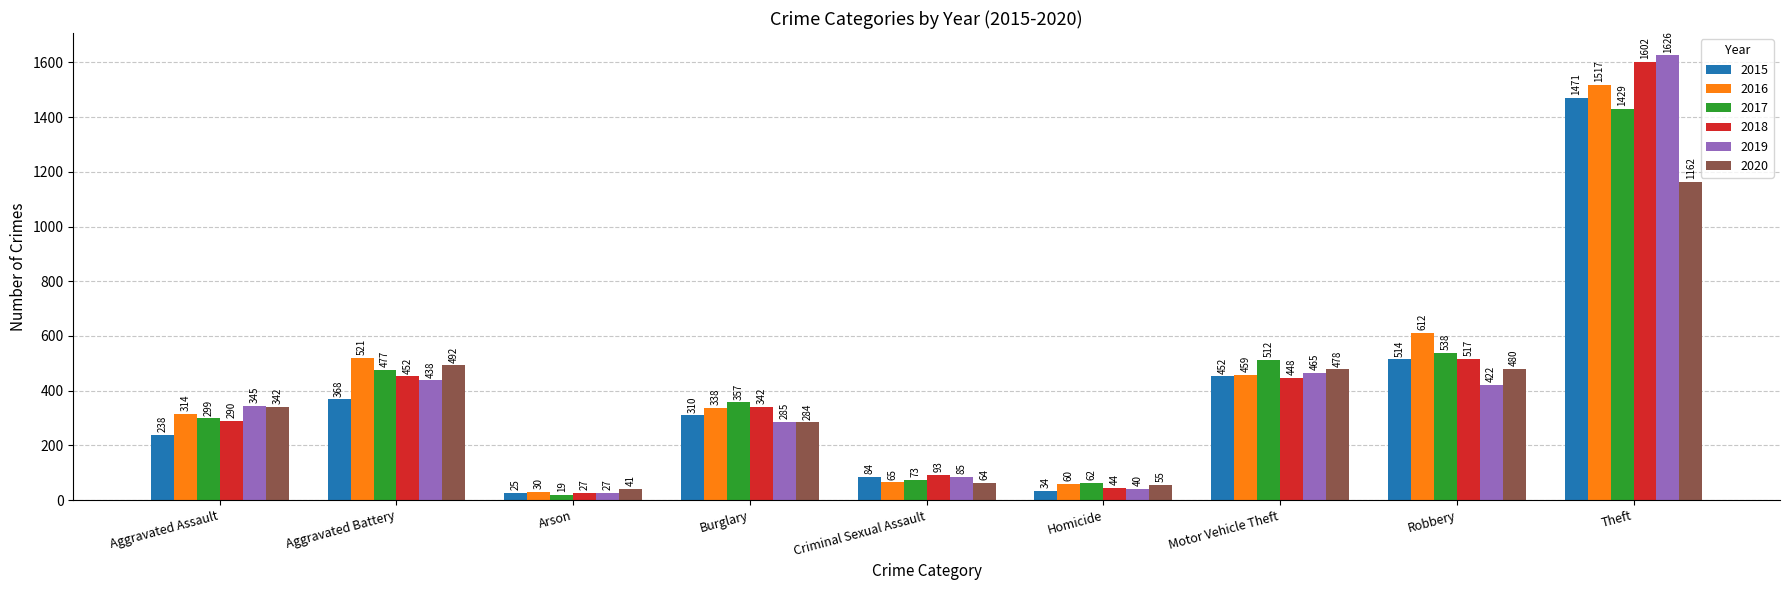

What is the difference between the maximum and minimum values in the 2016 series?

1487